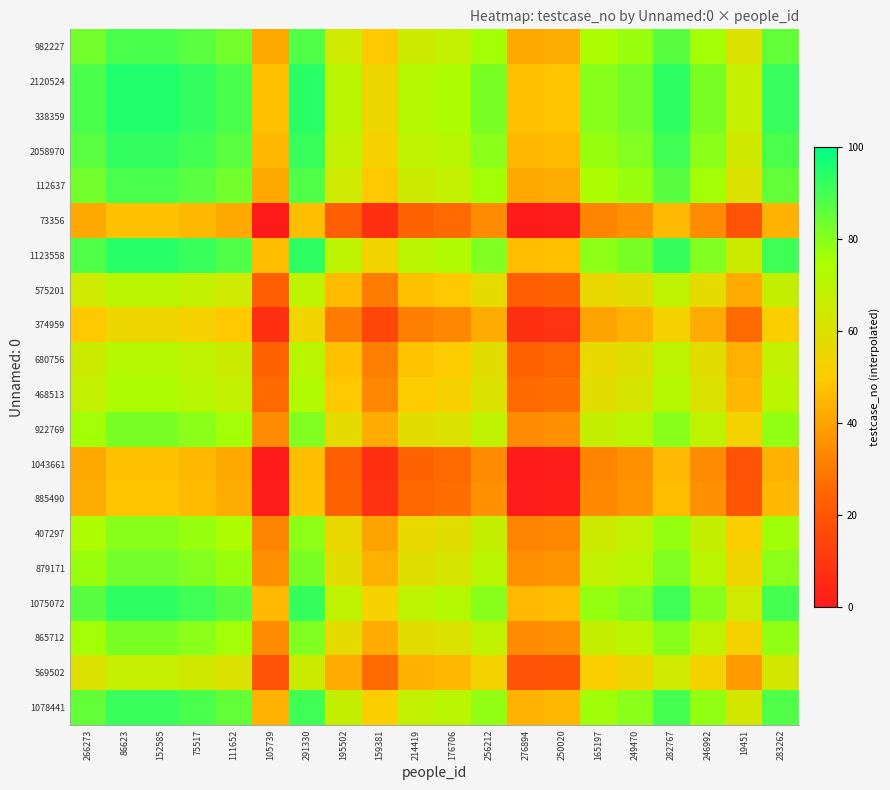

At 249470, list the series in order from largest to smallest.

2120524, 338359, 1123558, 1075072, 2058970, 1078441, 982227, 112637, 879171, 922769, 865712, 407297, 468513, 680756, 575201, 569502, 374959, 885490, 73356, 1043661